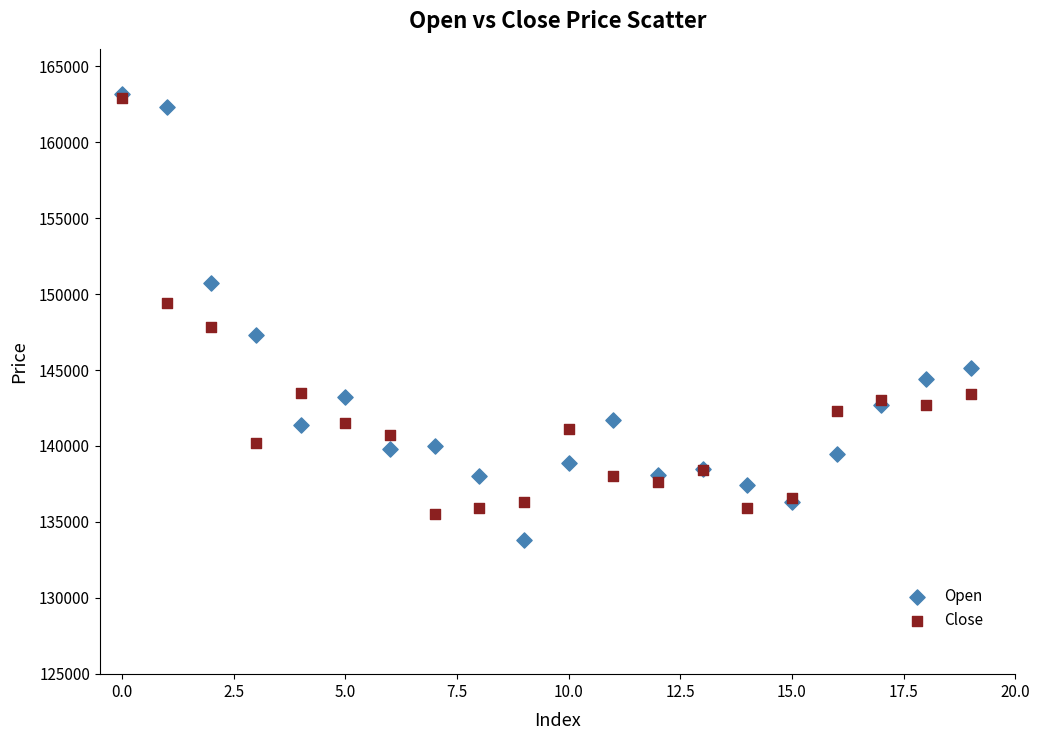

Which series has the largest Y range (max minus min)?

Open